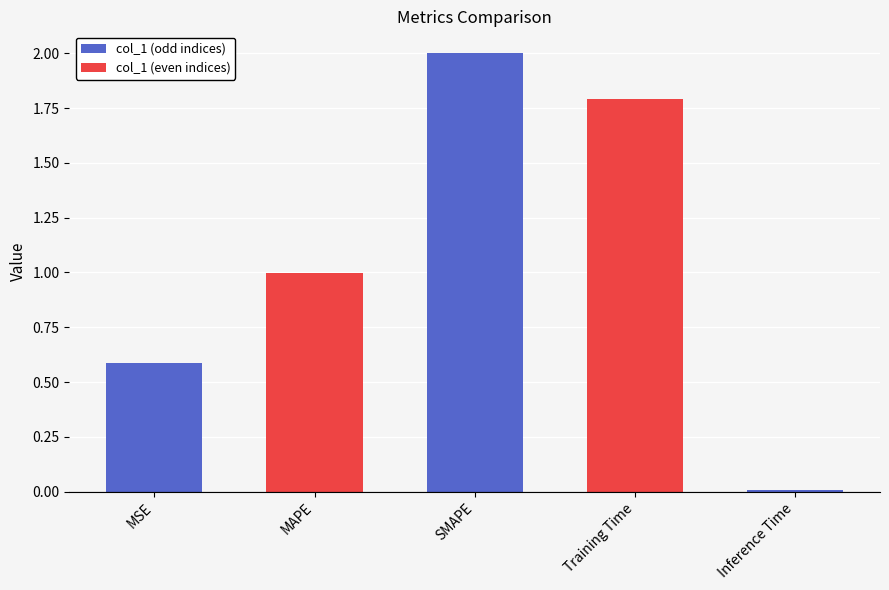

How many bars are there in total?

5